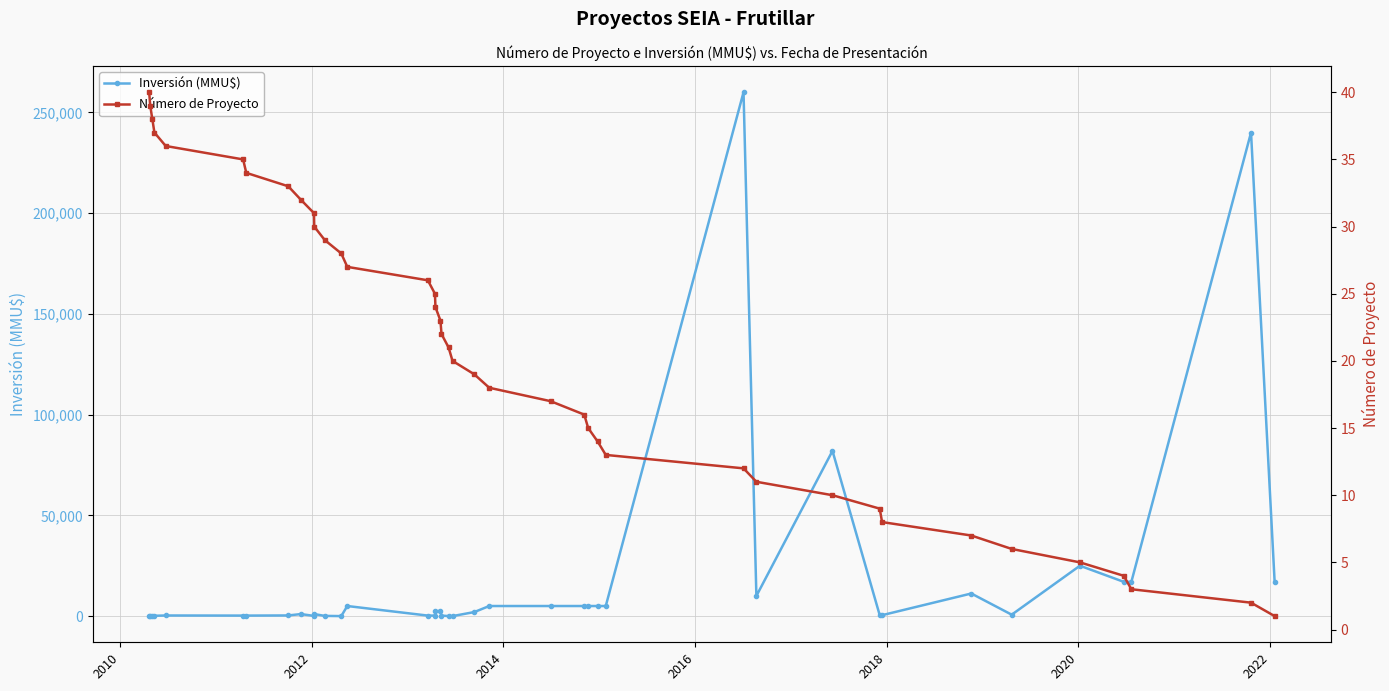

What is the difference between the second highest and second lowest values in the Inversión (MMU$) series?

240000